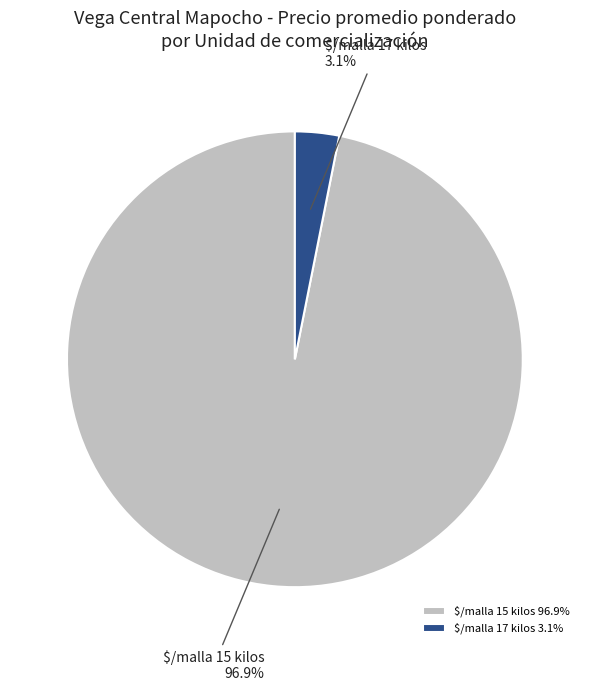

To the nearest percent, what is the average slice percentage?

50%